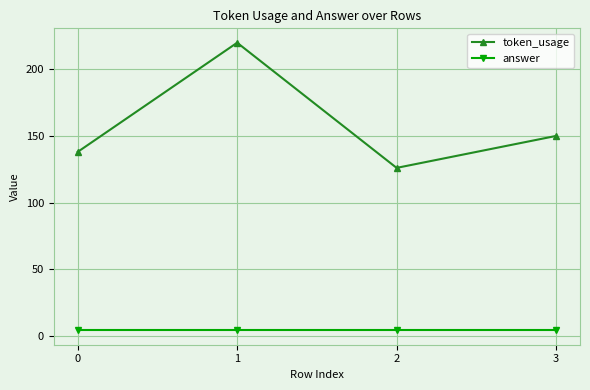

Does the chart have visible grid lines?

Yes